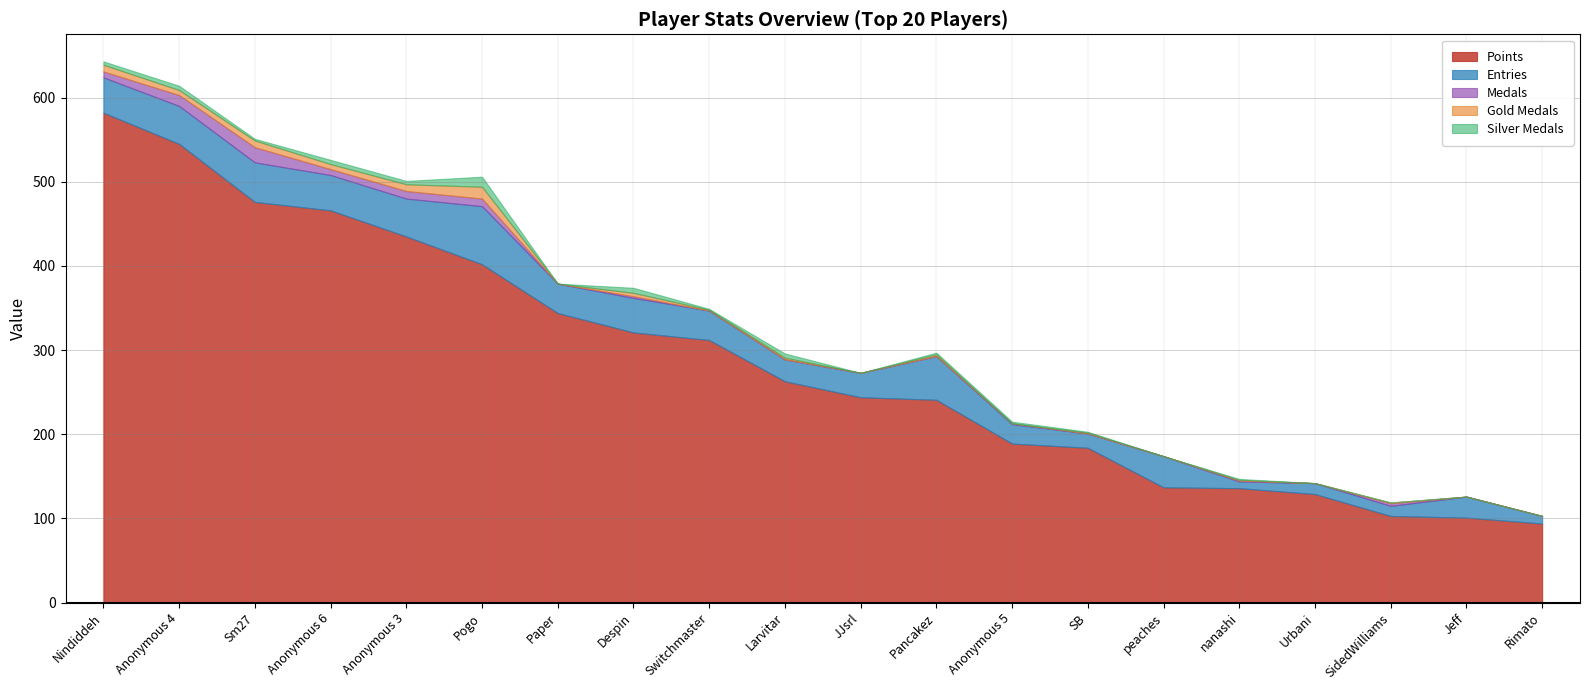

Is the value of Medals at Rimato greater than the value of Points at Anonymous 6?

No